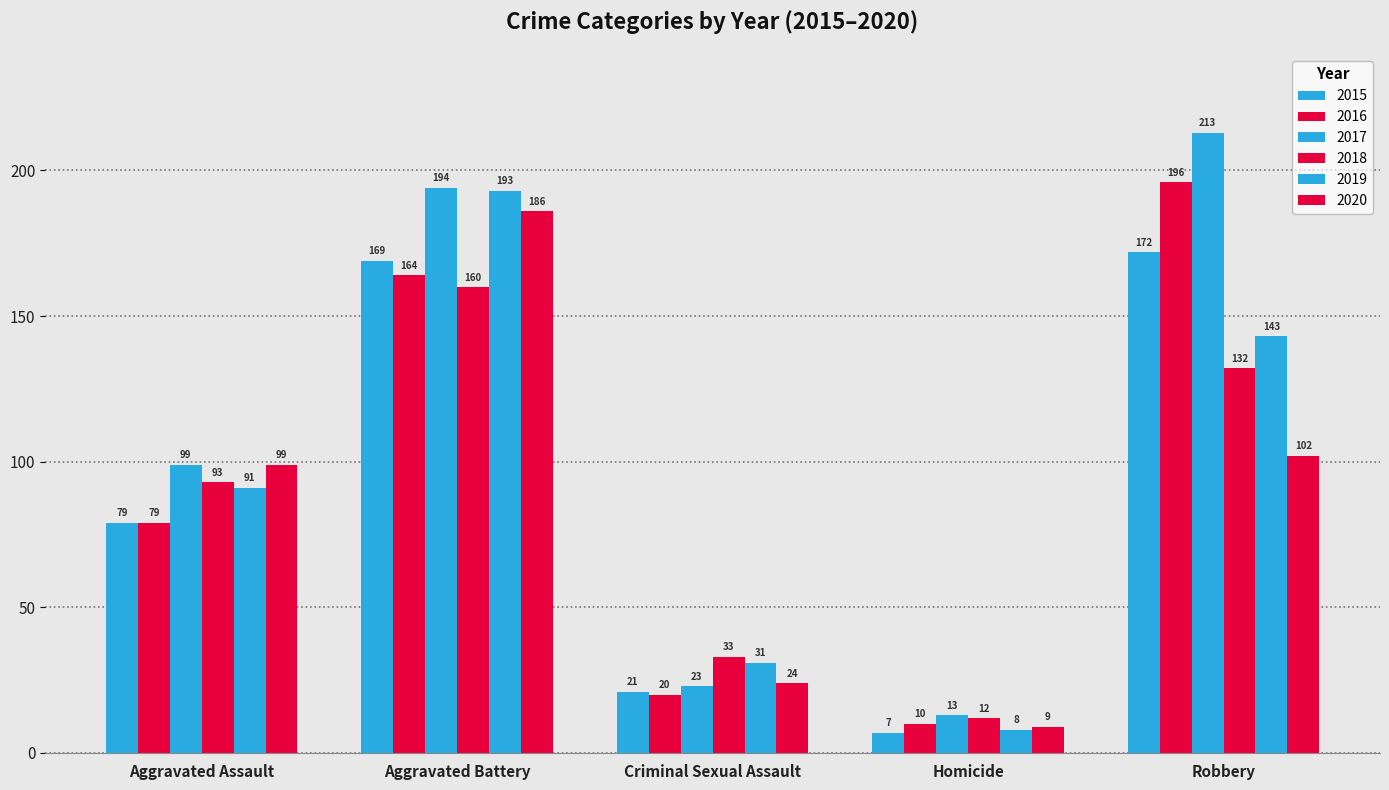

Reading left to right, extract all data points from this chart.

2015: 79	169	21	7	172
2016: 79	164	20	10	196
2017: 99	194	23	13	213
2018: 93	160	33	12	132
2019: 91	193	31	8	143
2020: 99	186	24	9	102